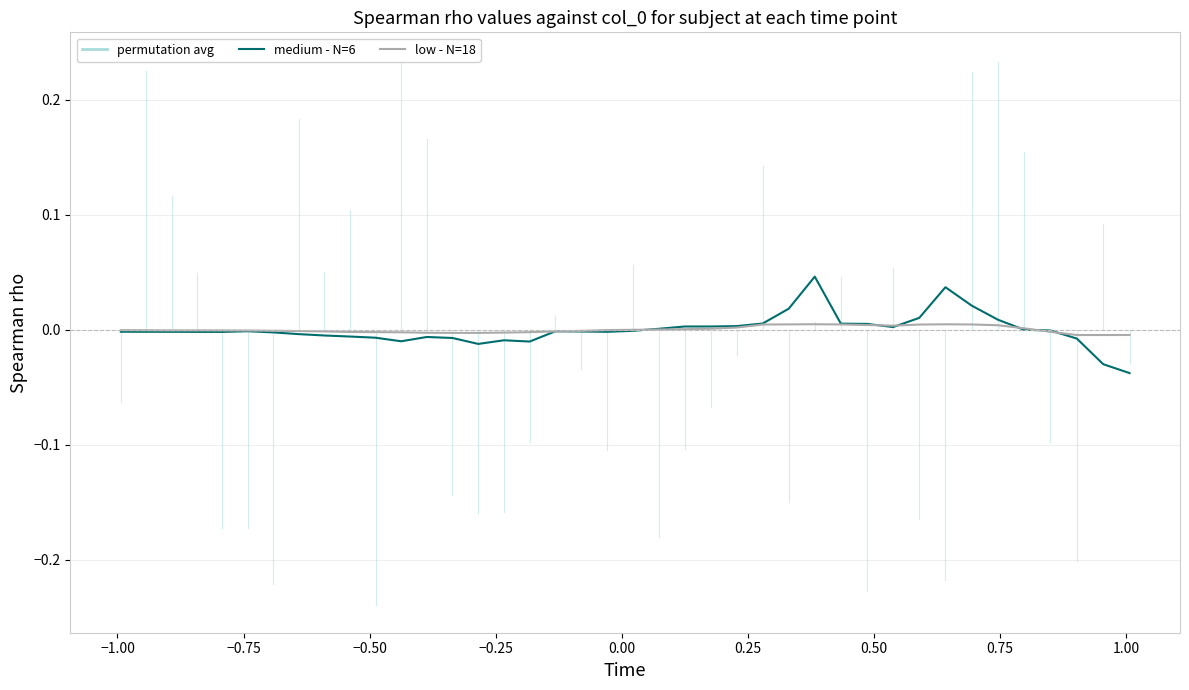

List the series in order of their peak value, lowest first.

low - N=18, medium - N=6